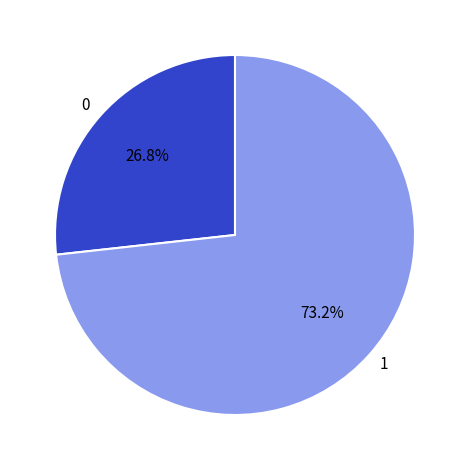

Approximately how many times larger is the value at 0 compared to 1?

0.4